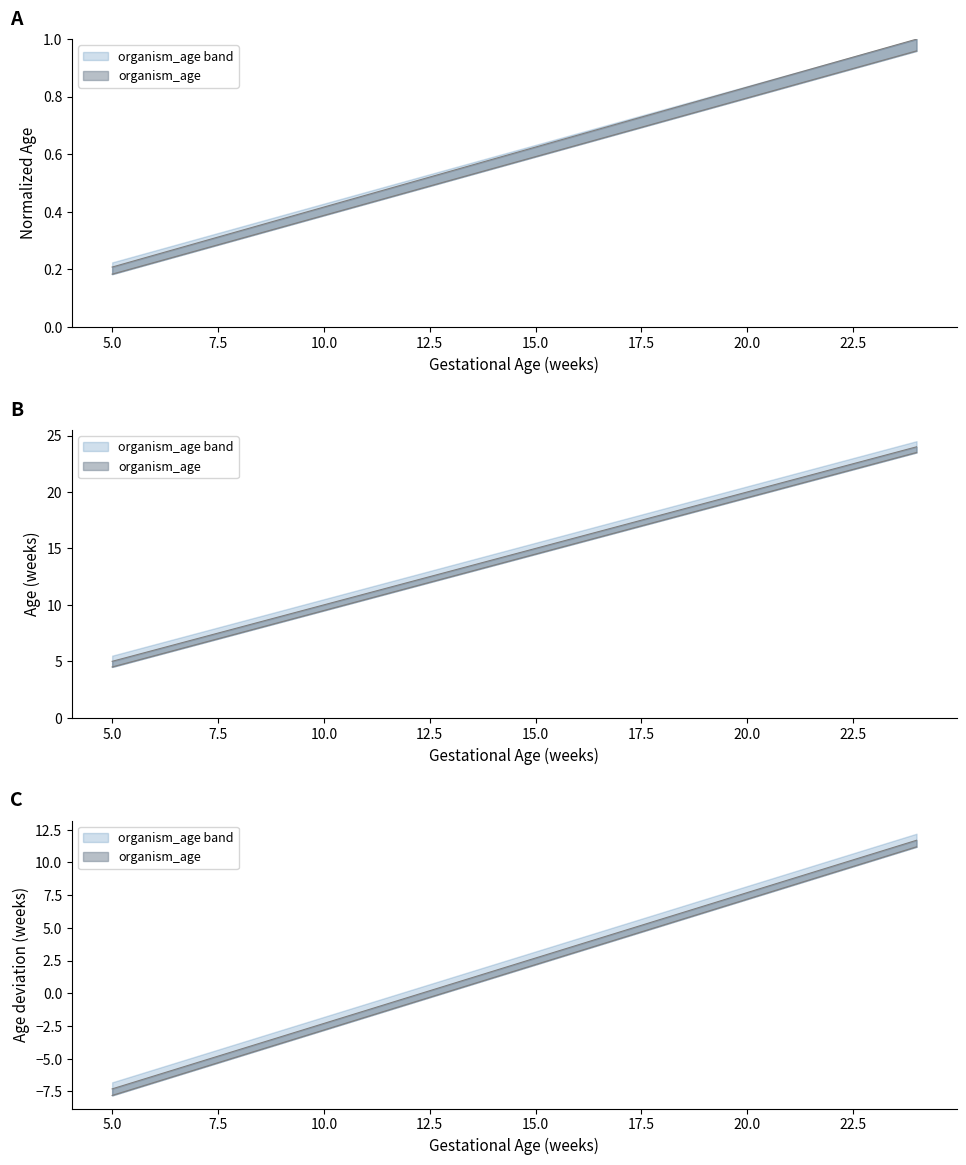

Which label corresponds to the smallest value in the chart?

5